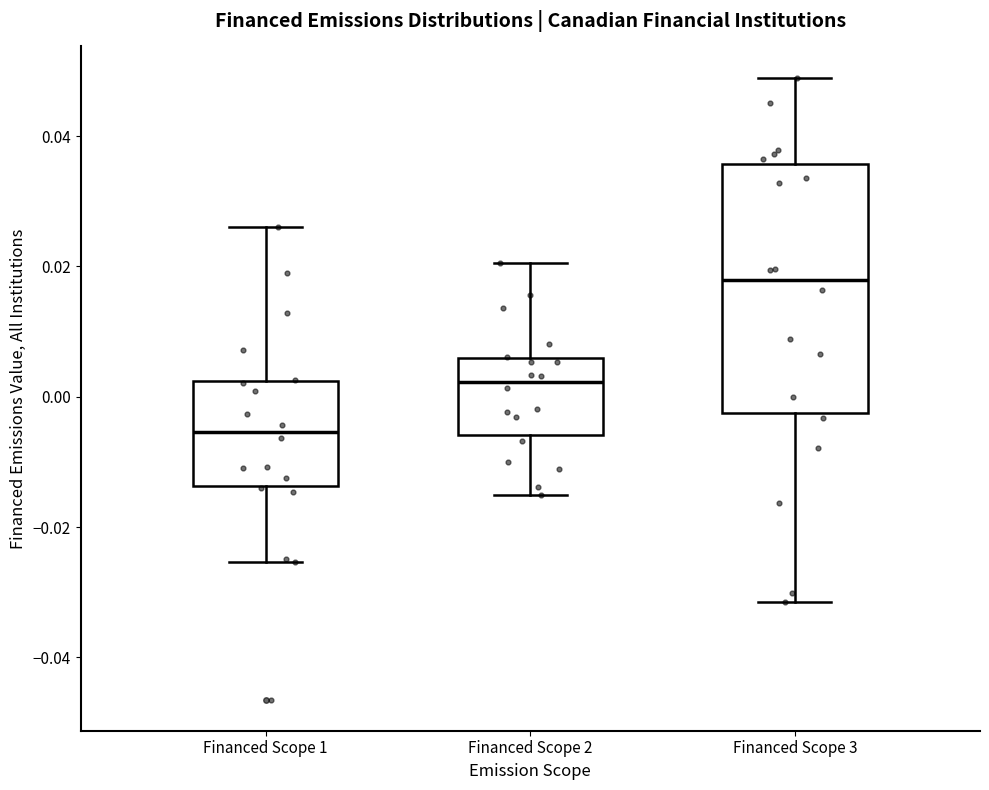

Reading left to right, read every box against the y-axis: the position of its median line, the range the box covers, and the ends of its whiskers. The values are not printed on the chart, so give them approximately, as read against the axis.

Financed Scope 1: median -0.006, box -0.014 to 0.002, whiskers -0.026 to 0.026
Financed Scope 2: median 0.002, box -0.006 to 0.006, whiskers -0.016 to 0.020
Financed Scope 3: median 0.018, box -0.002 to 0.036, whiskers -0.032 to 0.050